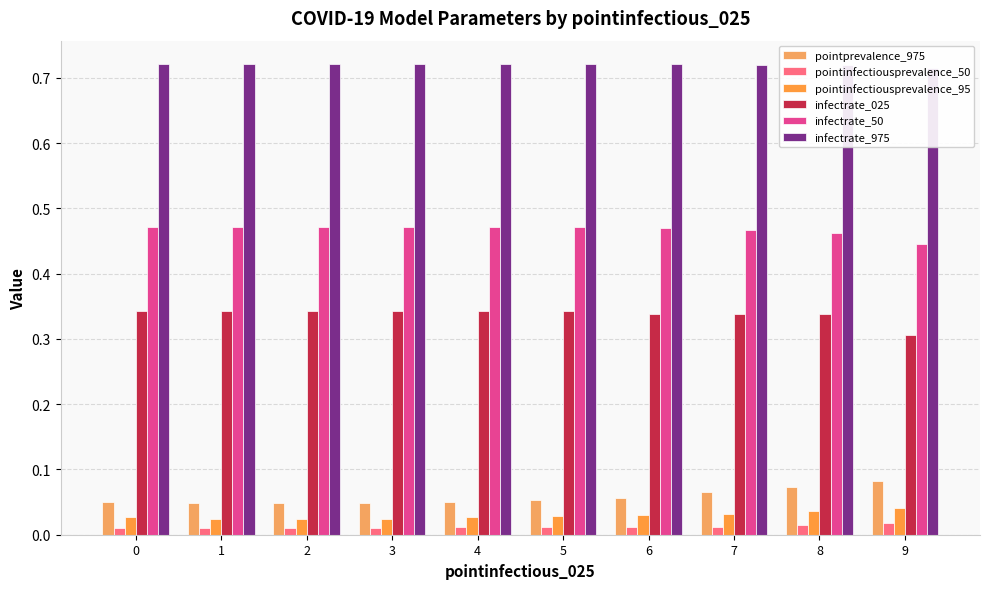

Reading left to right, transcribe all the data shown in this chart.

pointprevalence_975: 0=0.1	1=0.0	2=0.0	3=0.0	4=0.1	5=0.1	6=0.1	7=0.1	8=0.1	9=0.1
pointinfectiousprevalence_50: 0=0.0	1=0.0	2=0.0	3=0.0	4=0.0	5=0.0	6=0.0	7=0.0	8=0.0	9=0.0
pointinfectiousprevalence_95: 0=0.0	1=0.0	2=0.0	3=0.0	4=0.0	5=0.0	6=0.0	7=0.0	8=0.0	9=0.0
infectrate_025: 0=0.3	1=0.3	2=0.3	3=0.3	4=0.3	5=0.3	6=0.3	7=0.3	8=0.3	9=0.3
infectrate_50: 0=0.5	1=0.5	2=0.5	3=0.5	4=0.5	5=0.5	6=0.5	7=0.5	8=0.5	9=0.4
infectrate_975: 0=0.7	1=0.7	2=0.7	3=0.7	4=0.7	5=0.7	6=0.7	7=0.7	8=0.7	9=0.7